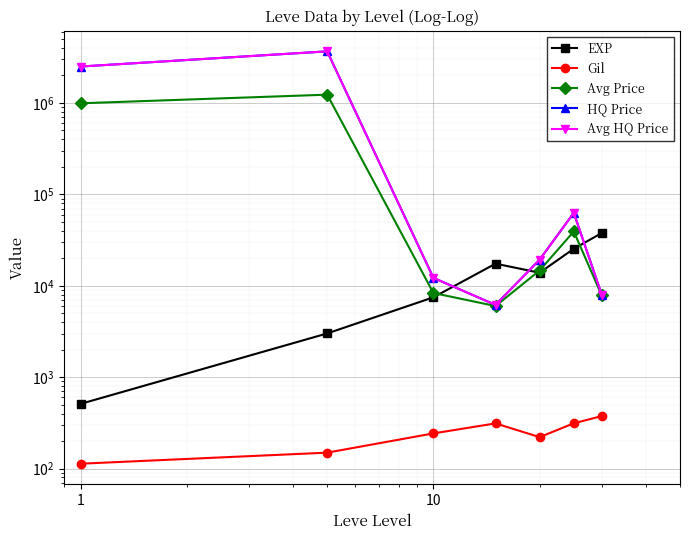

List the series in order of their peak value, lowest first.

Gil, EXP, Avg Price, HQ Price, Avg HQ Price